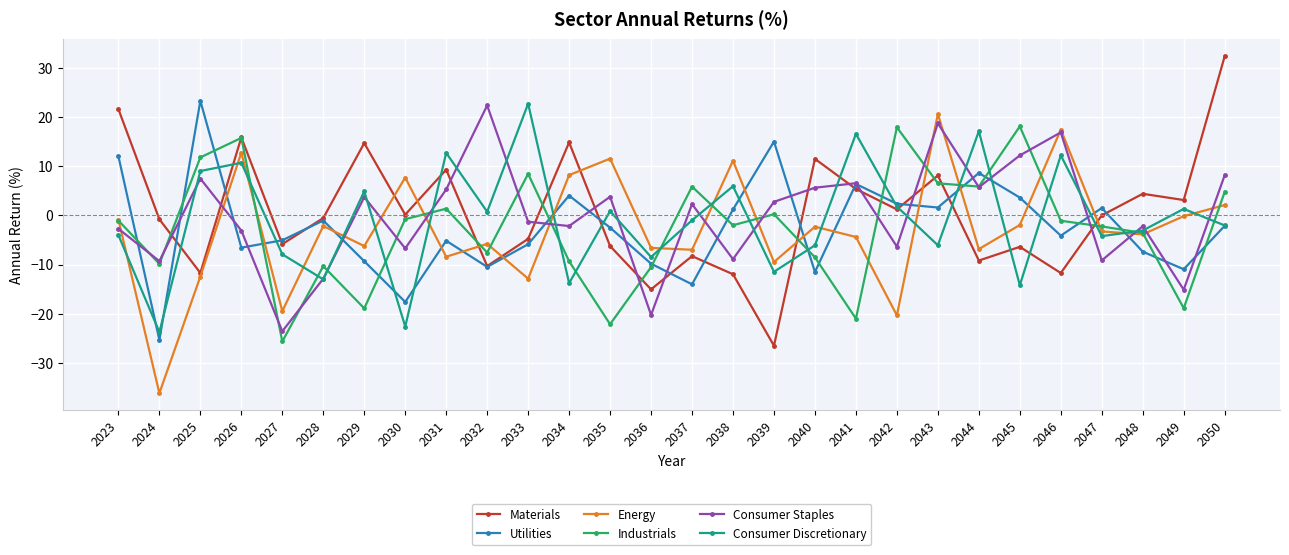

What is the minimum value shown in the chart?

-36.1